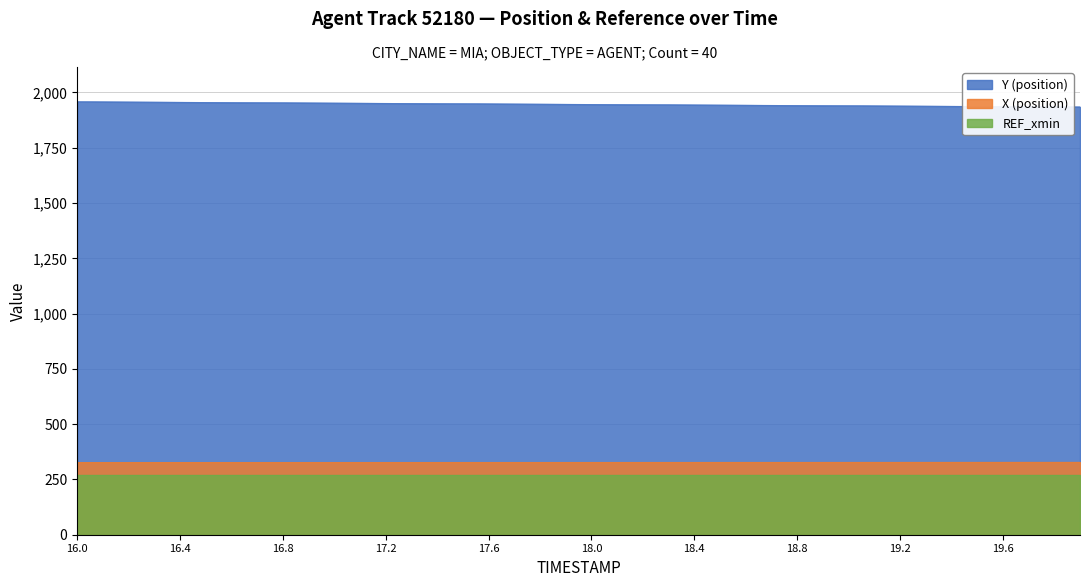

Which has a higher value, 18.5 or 19.2?

19.2